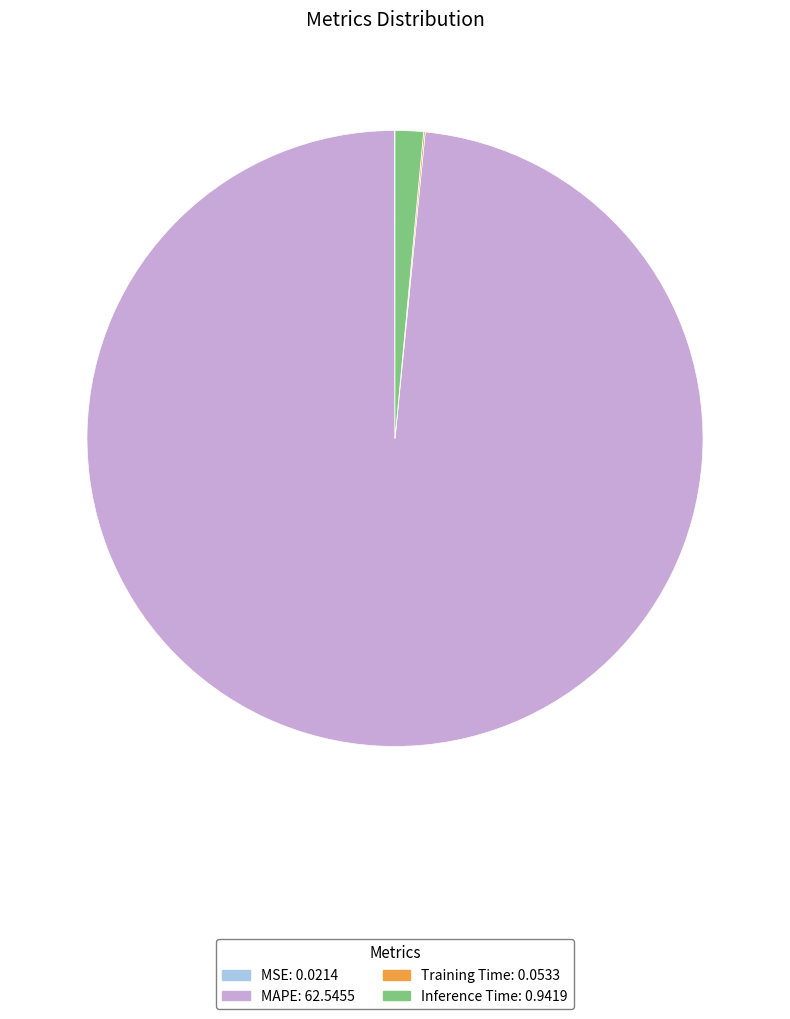

What is the largest slice in the pie chart?

MAPE: 62.5455